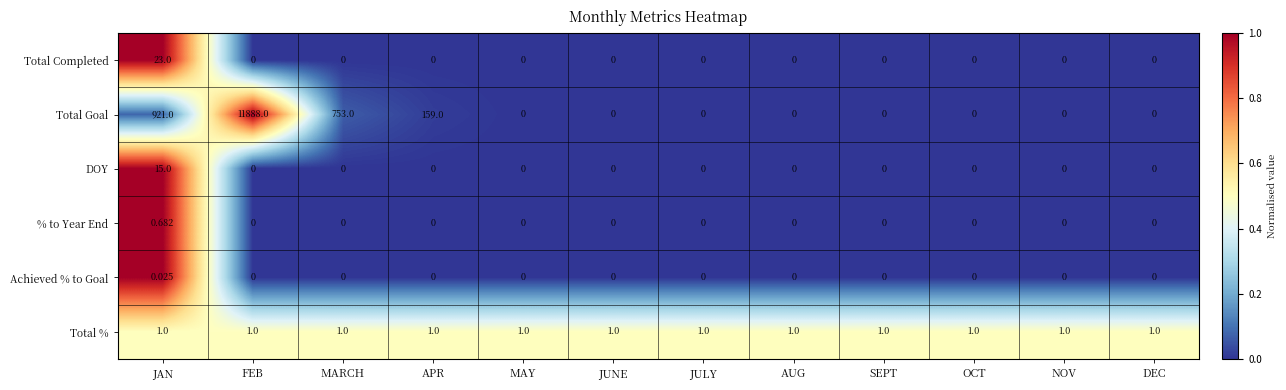

Which series has the largest total across all categories?

Total Goal